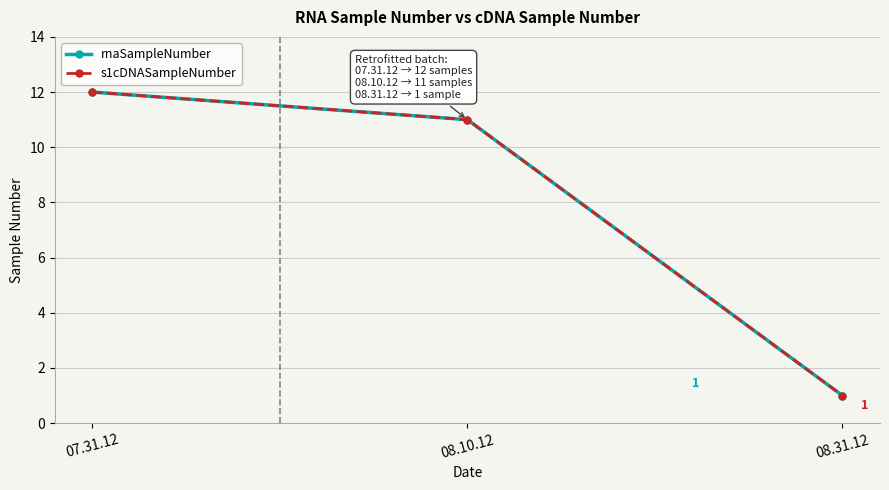

Is it true that s1cDNASampleNumber equals 0 at 08.31.12?

False